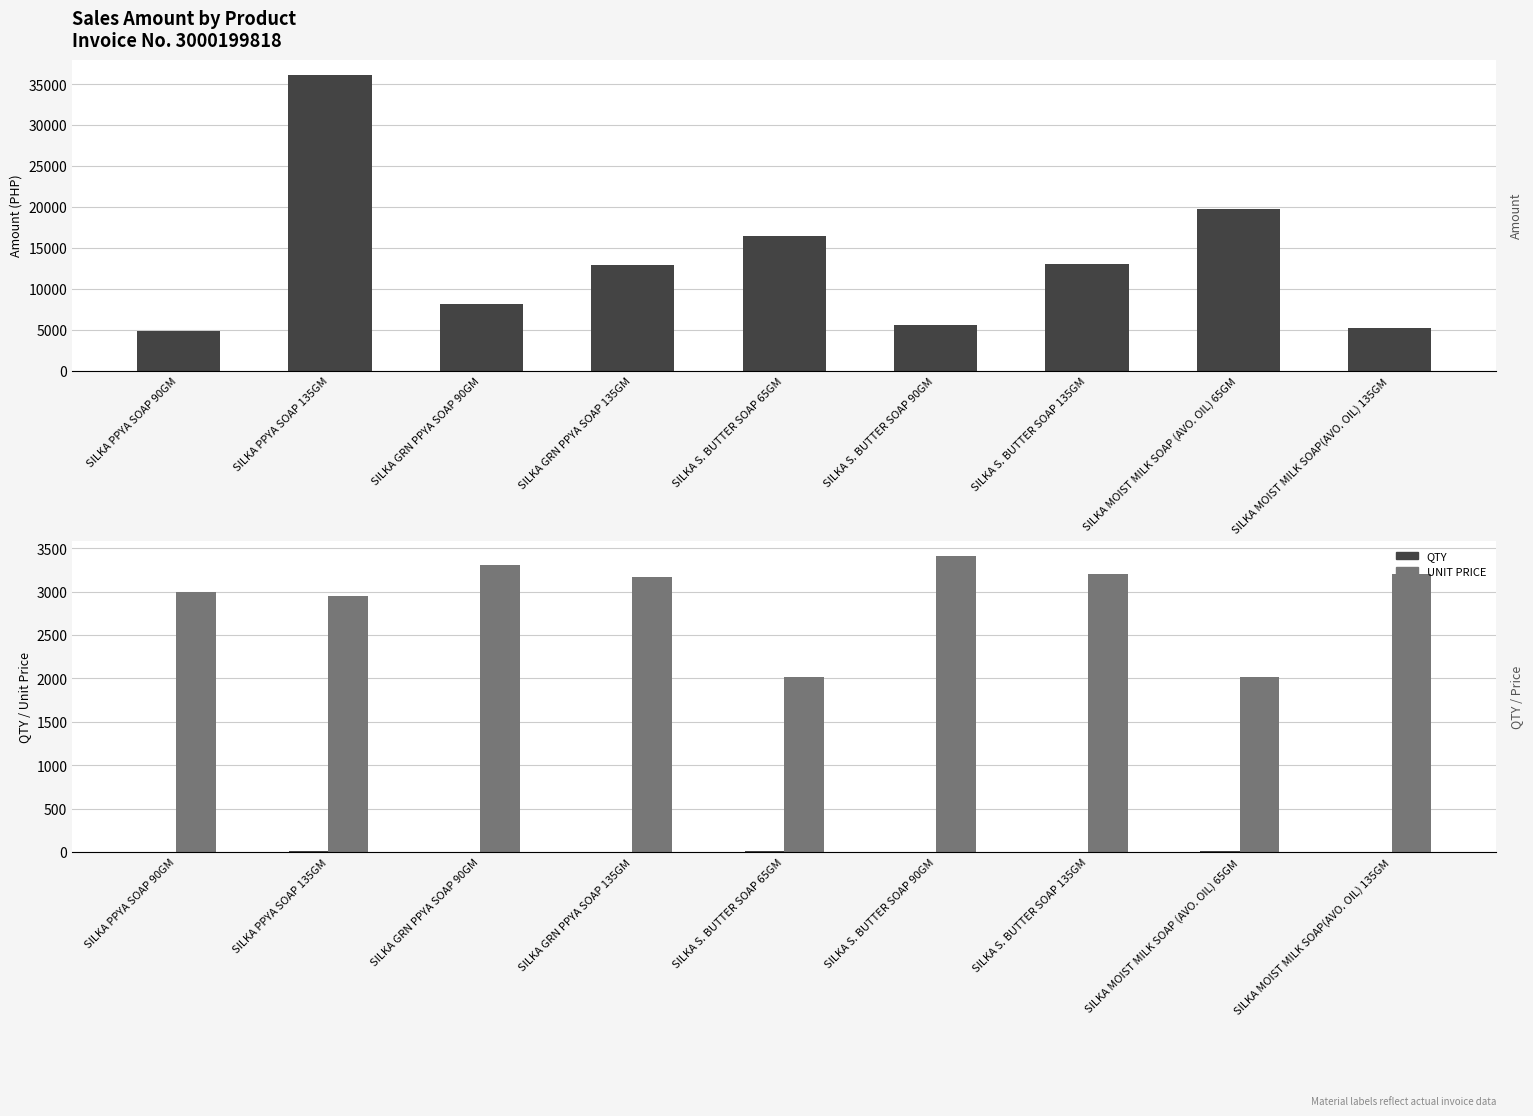

What is the label of the 3rd bar from the right?

SILKA S. BUTTER SOAP 135GM